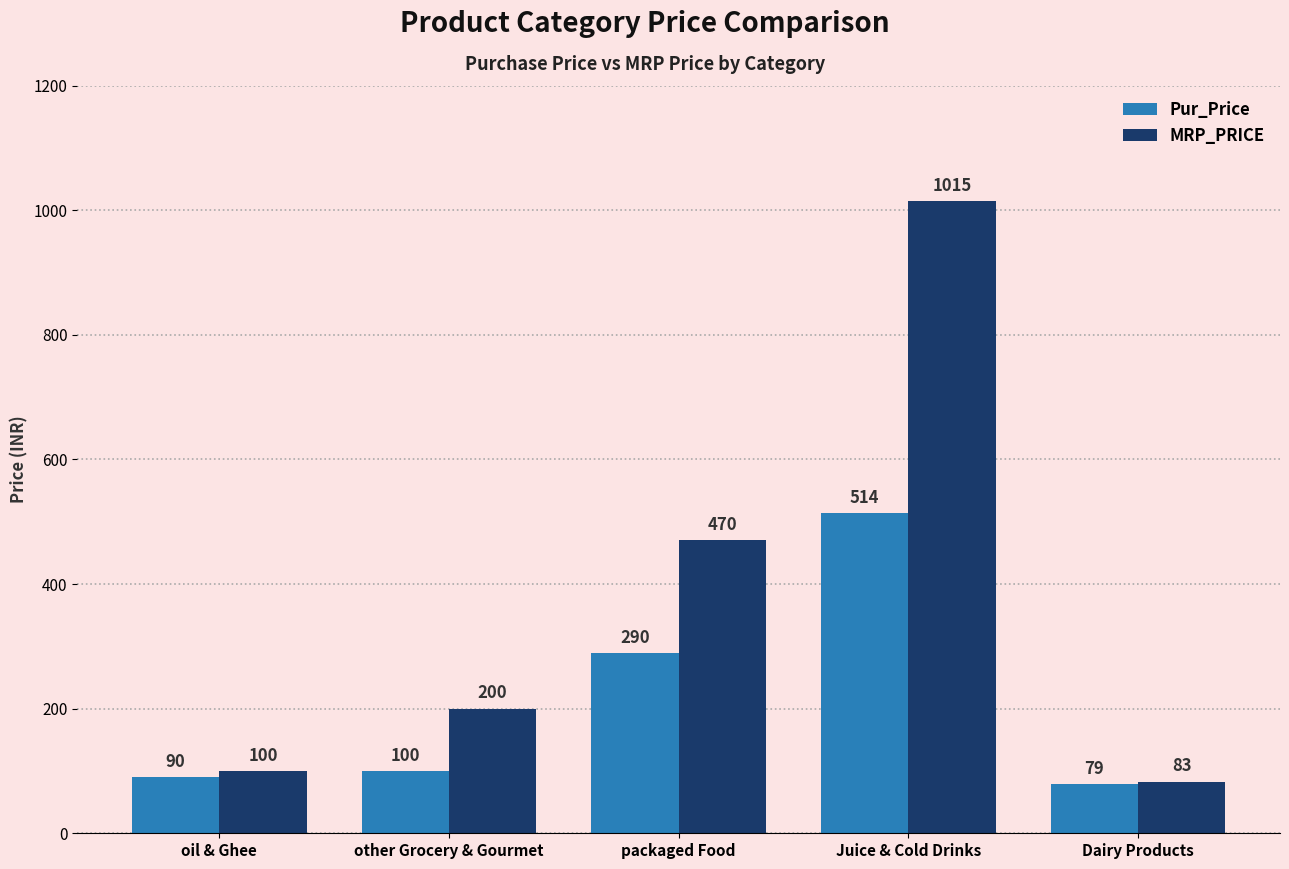

How many distinct data groups are displayed?

2